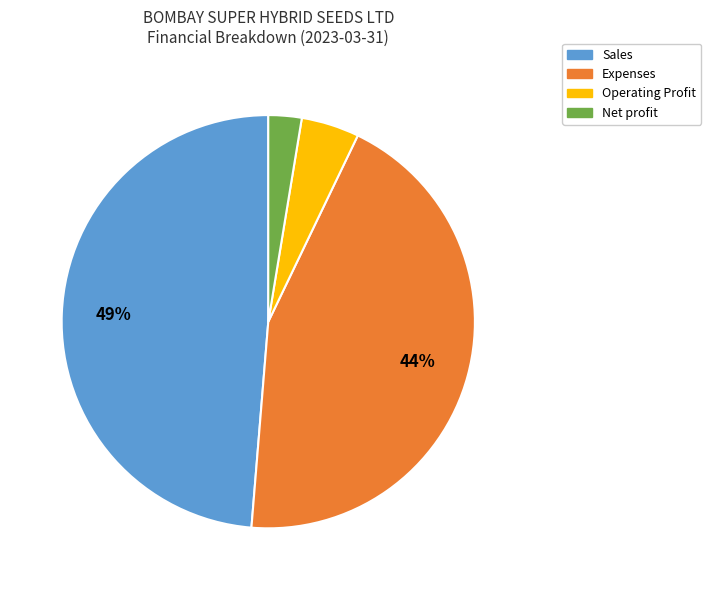

To the nearest percent, what is the difference between the largest and smallest slice percentages?

46%